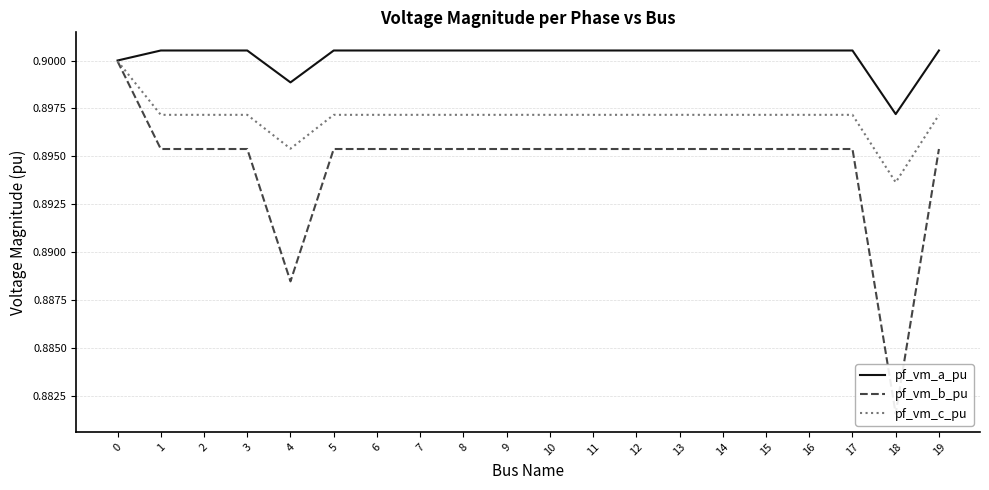

At 12, list the series in order from smallest to largest.

pf_vm_b_pu, pf_vm_c_pu, pf_vm_a_pu